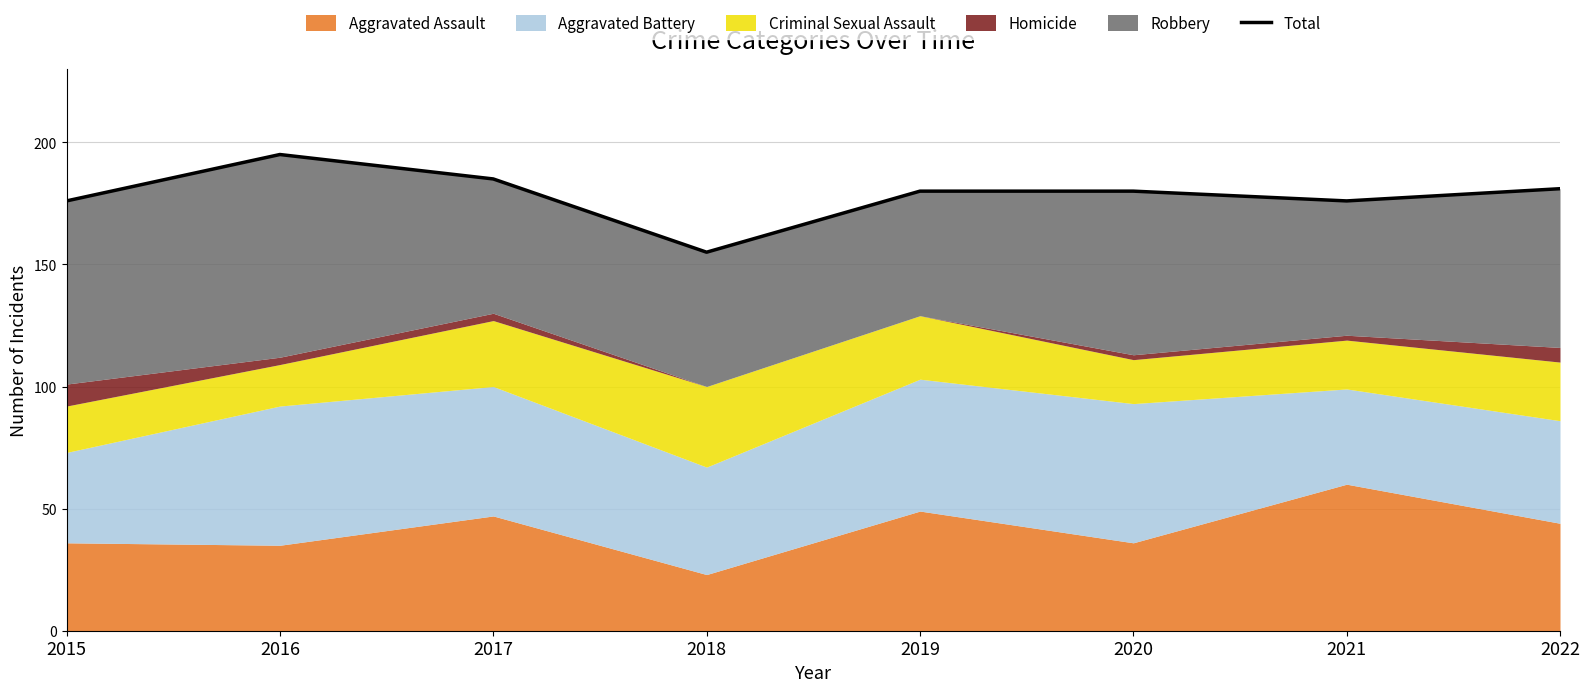

What is the approximate value at 2020?

180